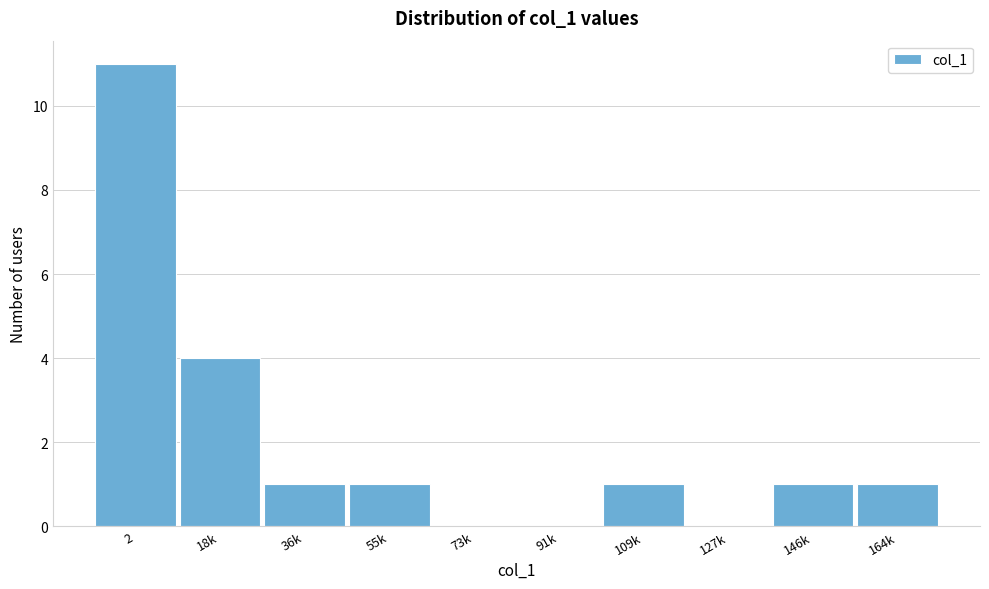

Reading left to right, transcribe all the data shown in this chart.

2=11	18k=4	36k=1	55k=1	73k=0	91k=0	109k=1	127k=0	146k=1	164k=1